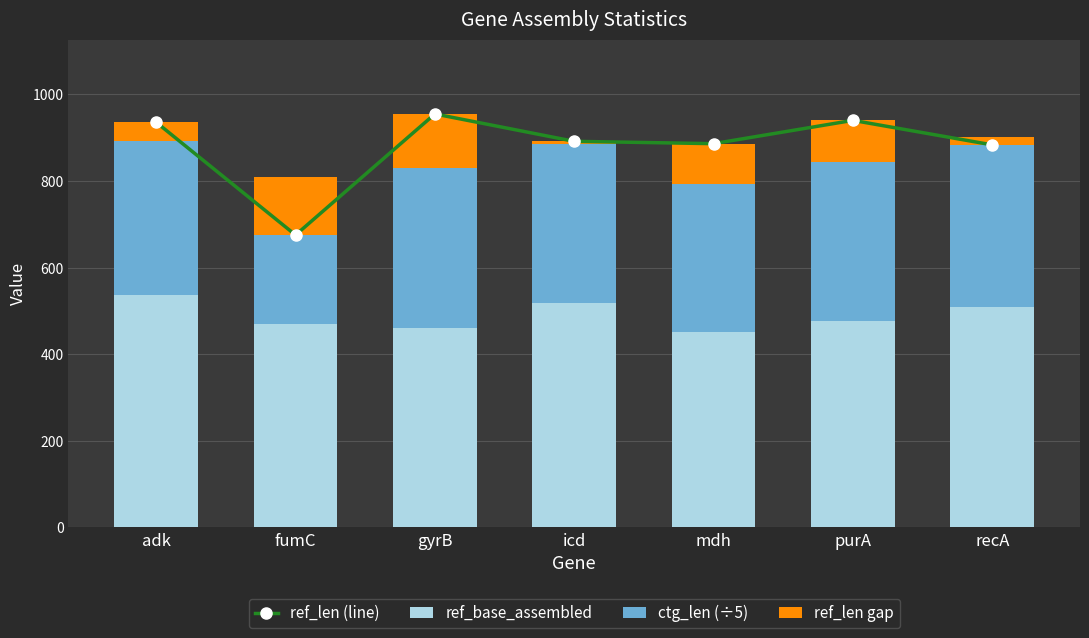

What is the difference between the second highest and second lowest values in the ctg_len (÷5) series?

29.6